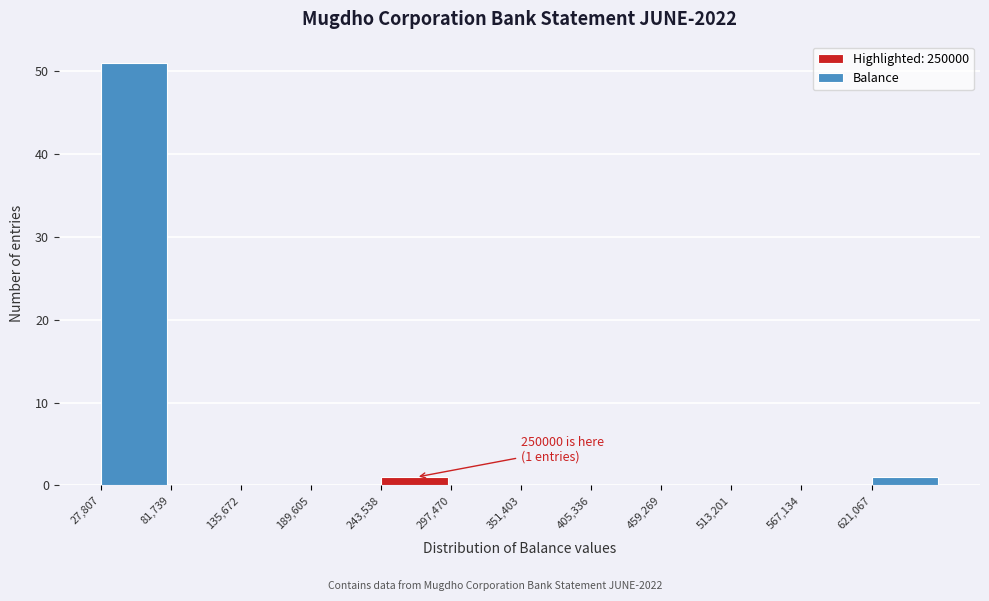

Over which range of the x-axis is the bar tallest?

30000 to 80000